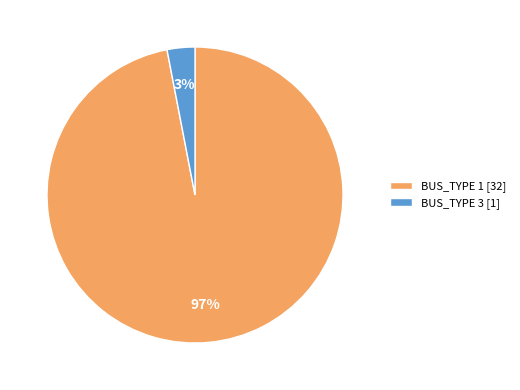

Count the number of slices in the pie.

2